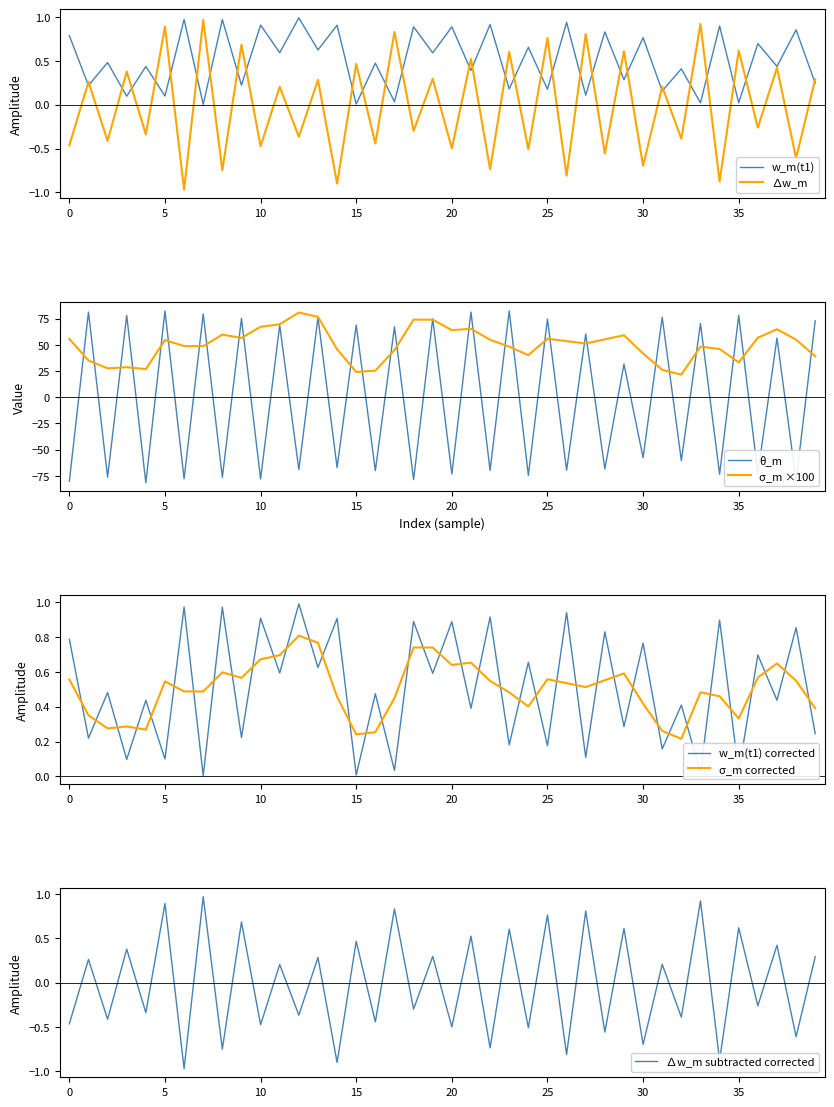

The value of ∆w_m at 5 is 0.9. True or false?

True